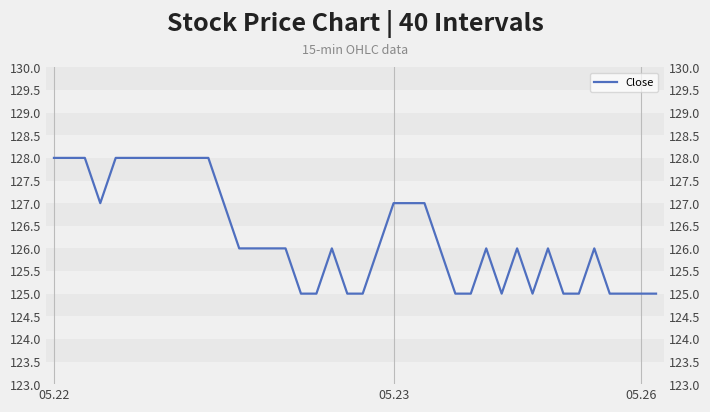

What is the difference between the maximum and minimum values?

3